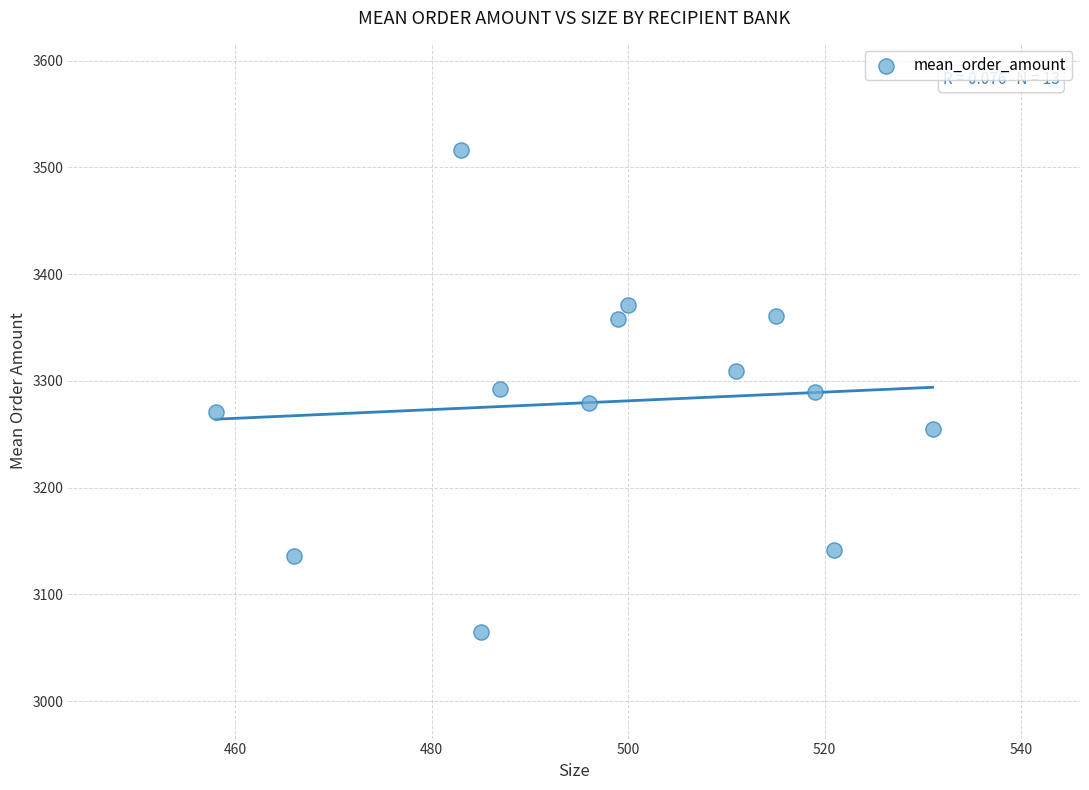

What is the range of Y values (max minus min)?

451